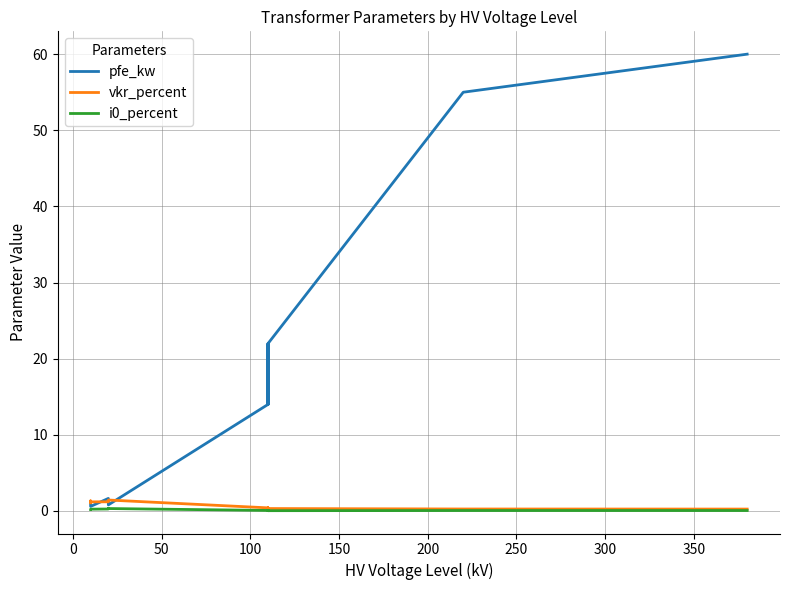

Is this an area chart (filled region under the line)?

No